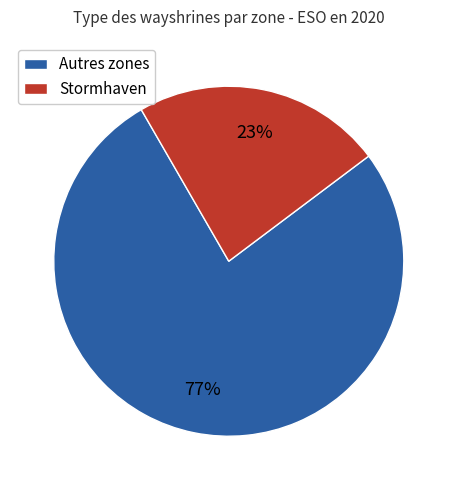

Do Stormhaven and Autres zones together represent more than half of the pie?

Yes